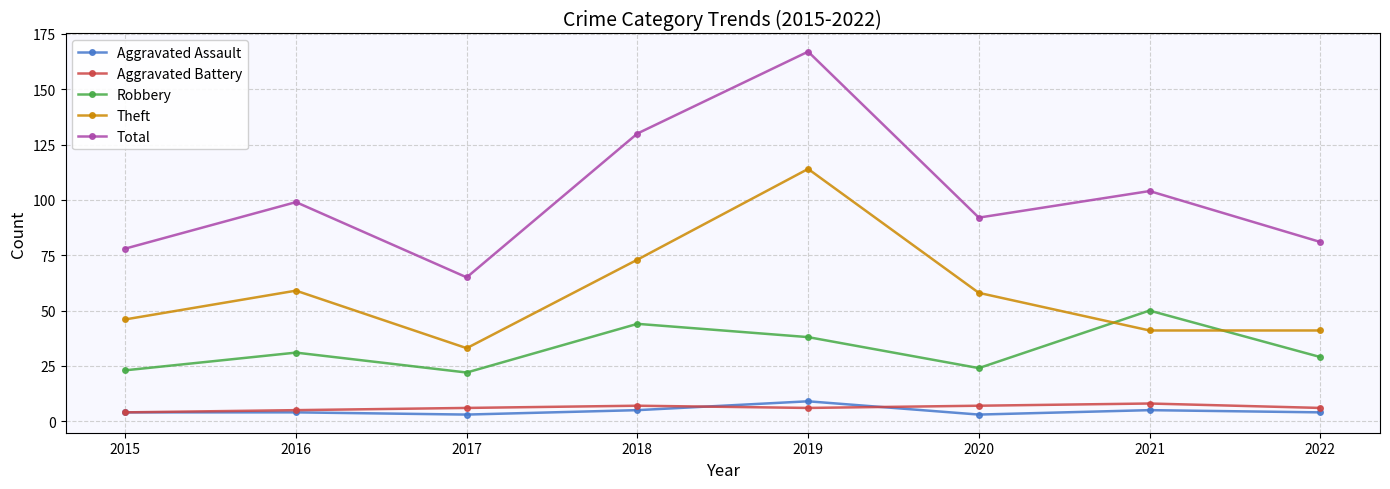

Reading left to right, transcribe all the data shown in this chart.

Aggravated Assault: 2015=4	2016=4	2017=3	2018=5	2019=9	2020=3	2021=5	2022=4
Aggravated Battery: 2015=4	2016=5	2017=6	2018=7	2019=6	2020=7	2021=8	2022=6
Robbery: 2015=23	2016=31	2017=22	2018=44	2019=38	2020=24	2021=50	2022=29
Theft: 2015=46	2016=59	2017=33	2018=73	2019=114	2020=58	2021=41	2022=41
Total: 2015=78	2016=99	2017=65	2018=130	2019=167	2020=92	2021=104	2022=81